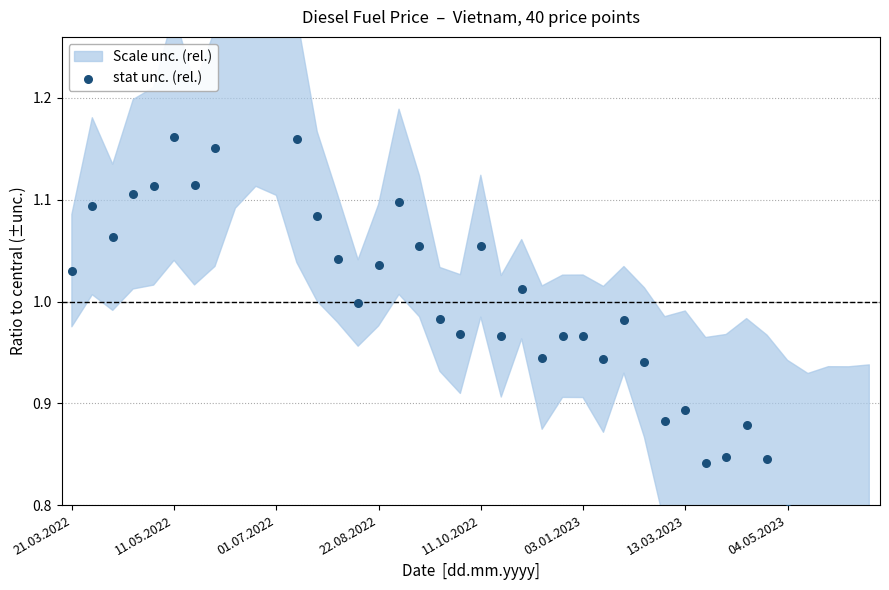

Which has a higher value, 23 or 10?

10